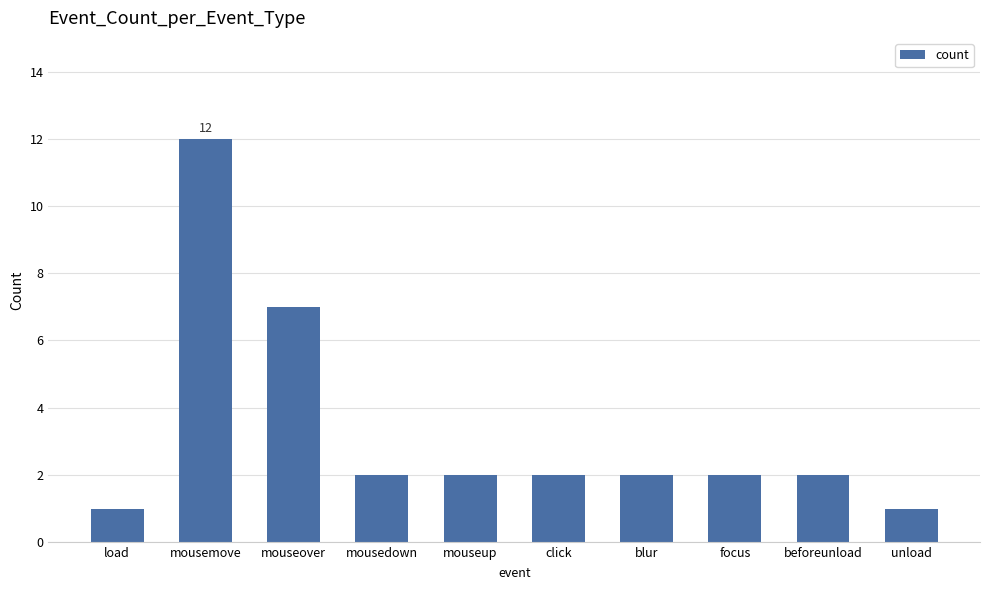

Which label corresponds to the largest value in the chart?

mousemove